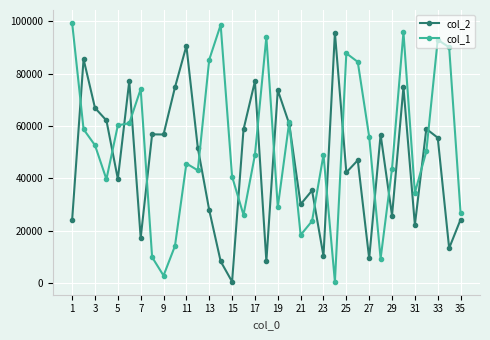

What is the maximum value shown in the chart?

99408